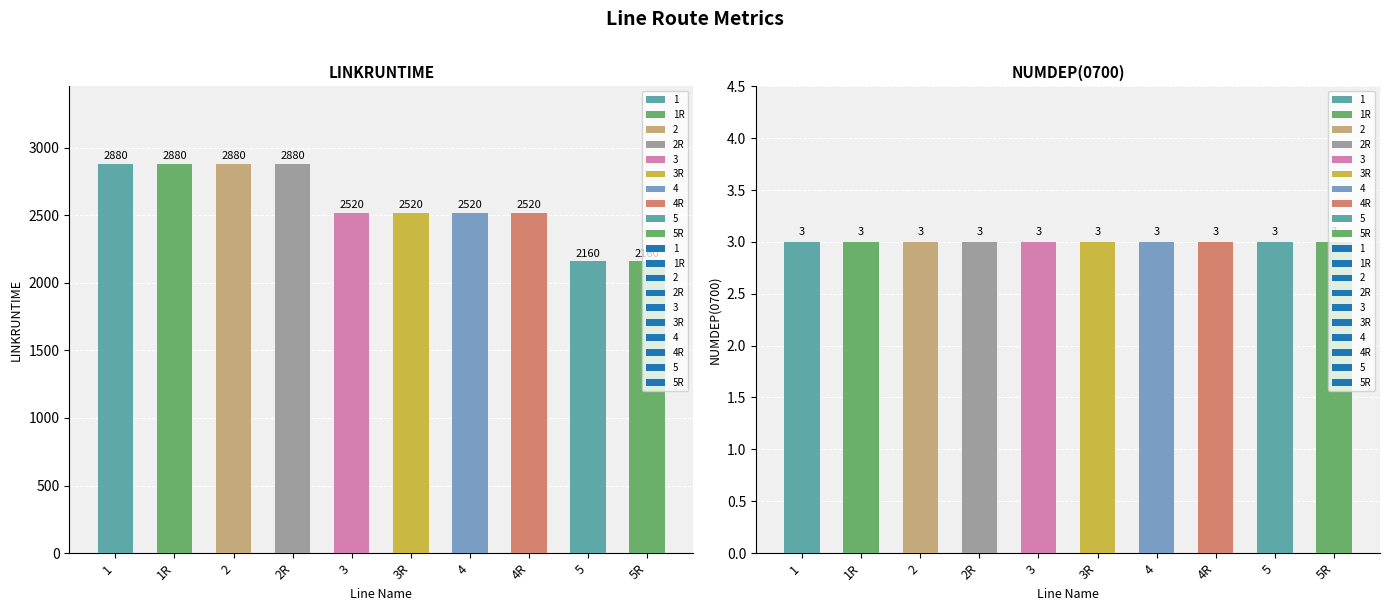

Reading left to right, what are all the values shown in this chart?

LINKRUNTIME: 1=2880	1R=2880	2=2880	2R=2880	3=2520	3R=2520	4=2520	4R=2520	5=2160	5R=2160
NUMDEP(0700): 1=3	1R=3	2=3	2R=3	3=3	3R=3	4=3	4R=3	5=3	5R=3